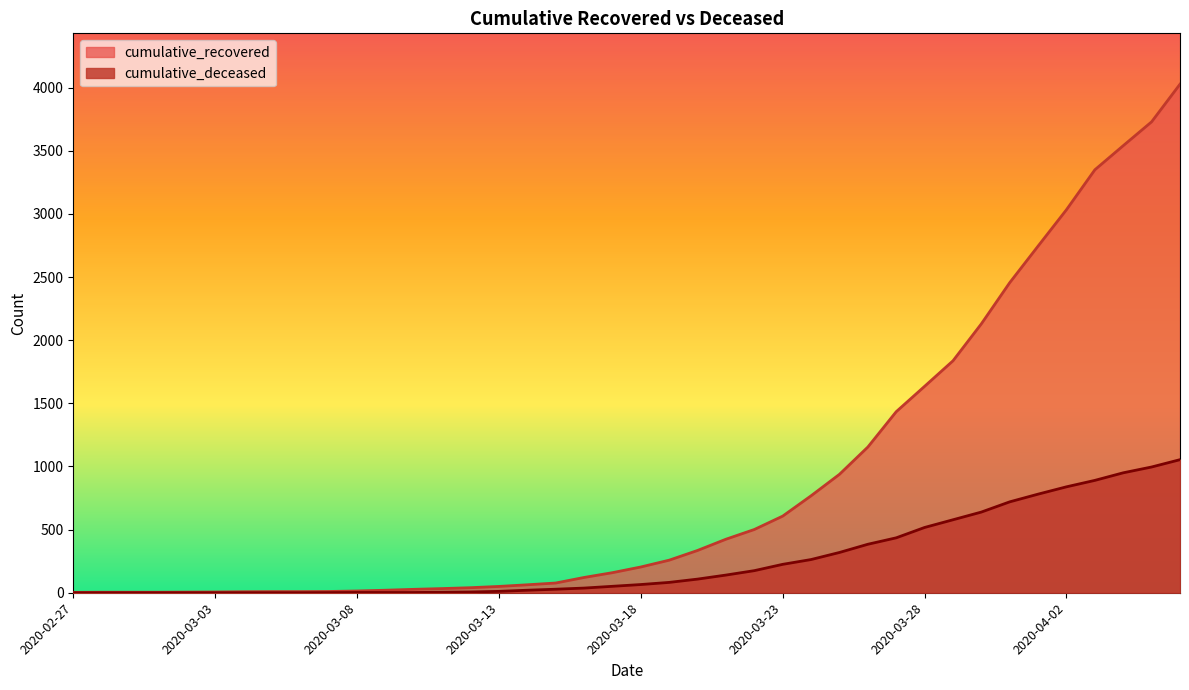

How many distinct data groups are displayed?

2